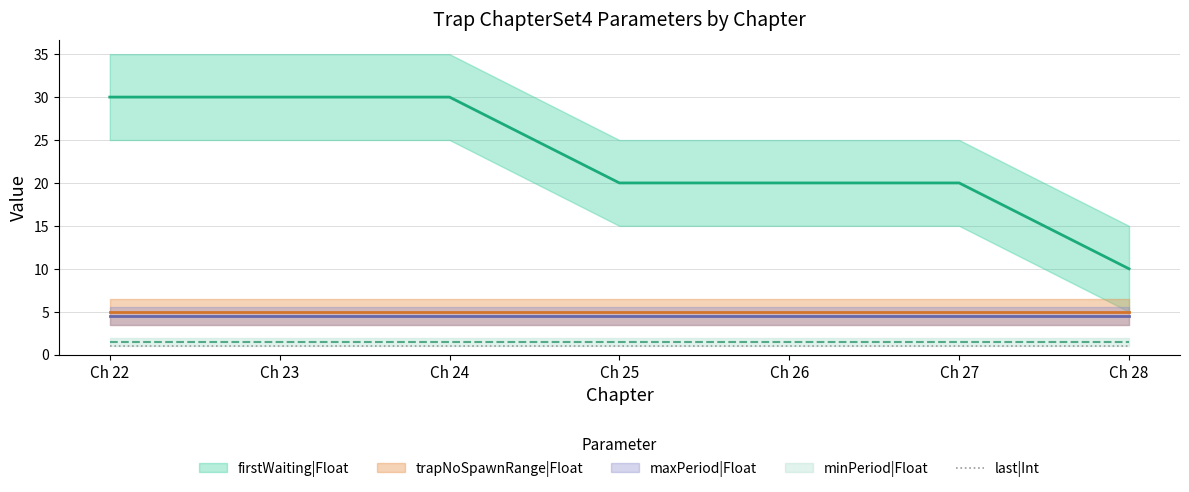

What is the approximate value of last|Int at 27?

1.0